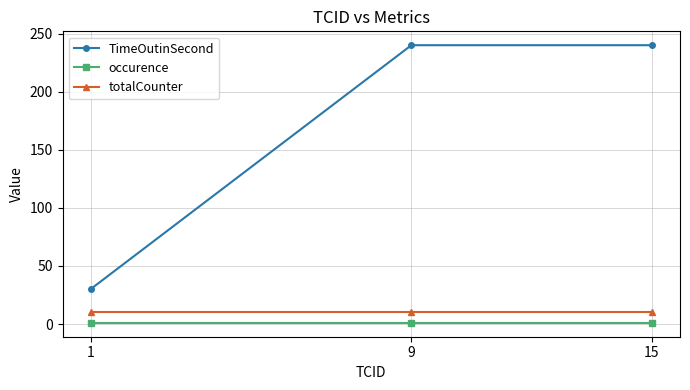

Does the chart display data point markers on the line(s)?

Yes